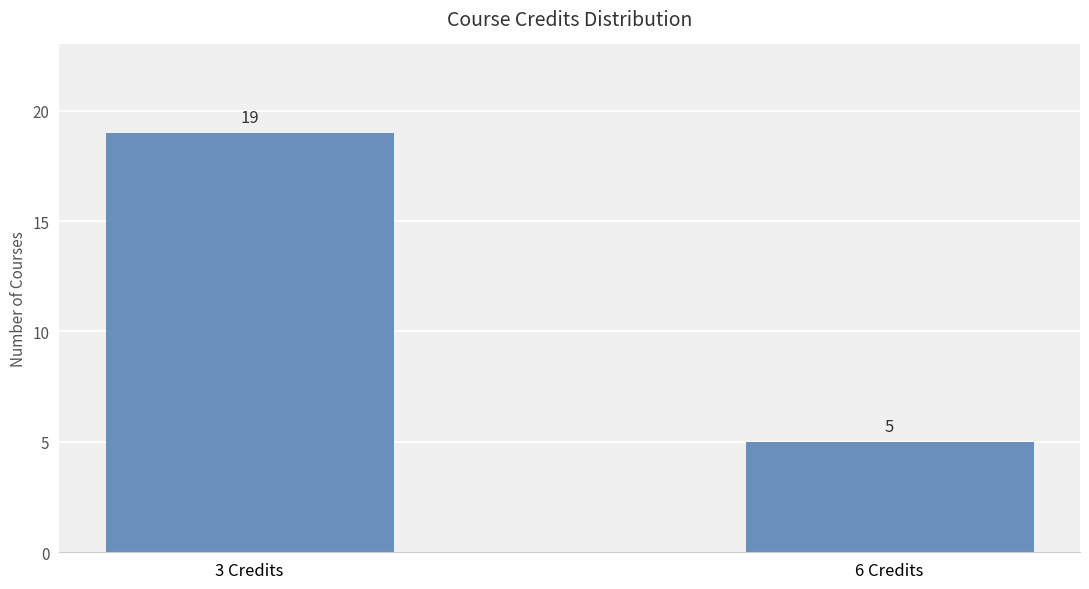

Reading right to left, what are all the values shown in this chart?

6 Credits=5	3 Credits=19